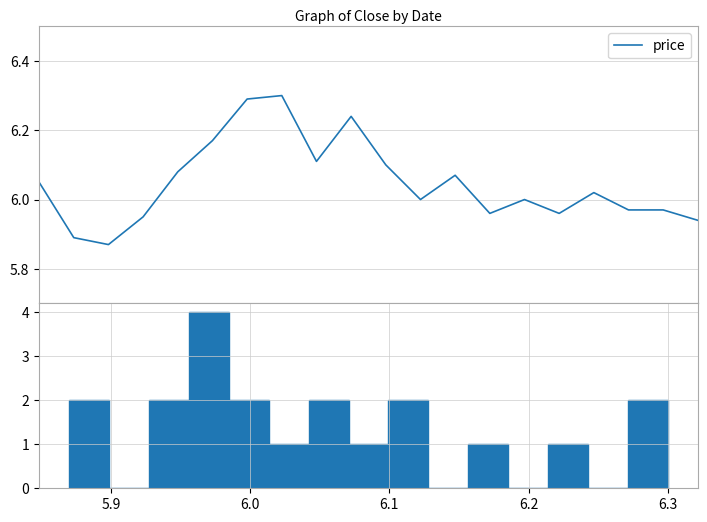

How many points are lower than both their immediate neighbors (excluding endpoints)?

5